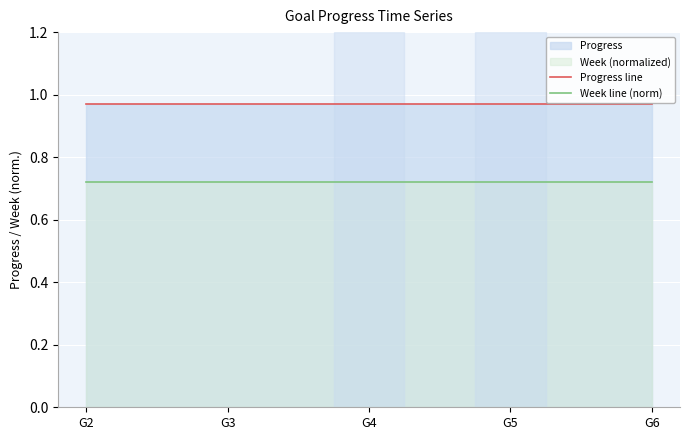

At which category is the sum across all series the highest?

G2